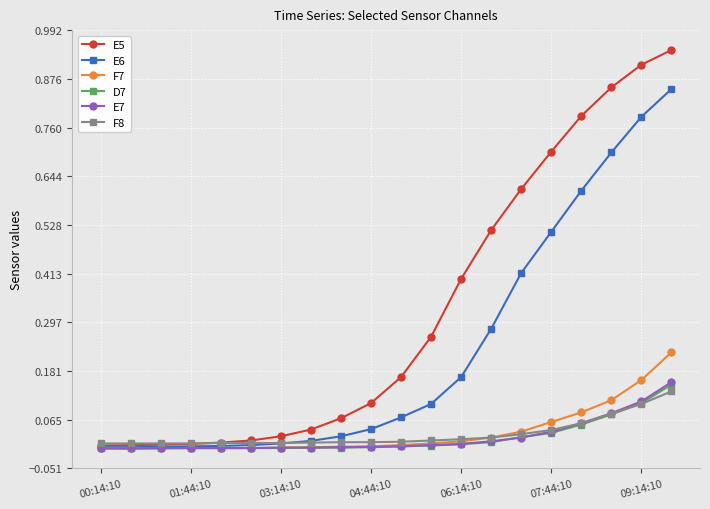

Which series has the largest total across all categories?

E5